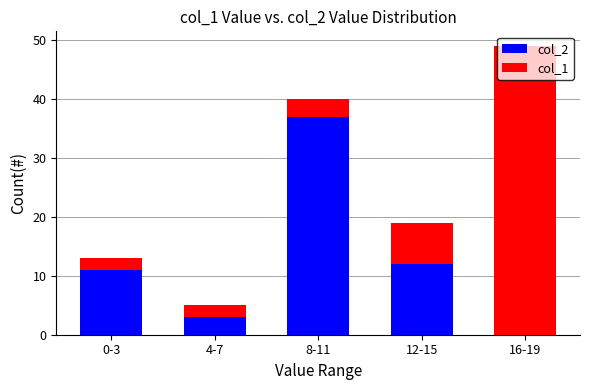

Are the bars horizontal?

No